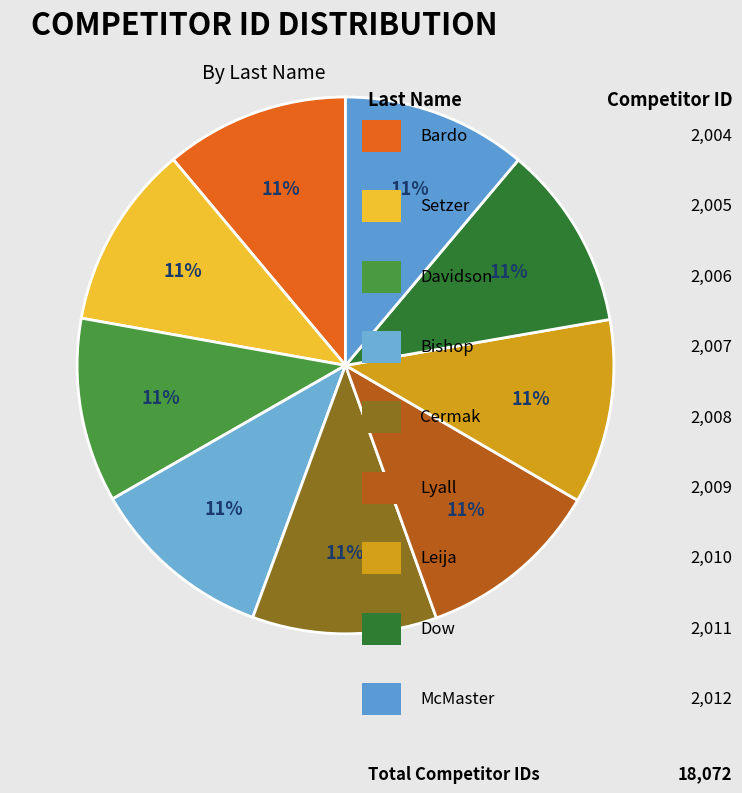

Which category has the biggest portion of the pie?

McMaster